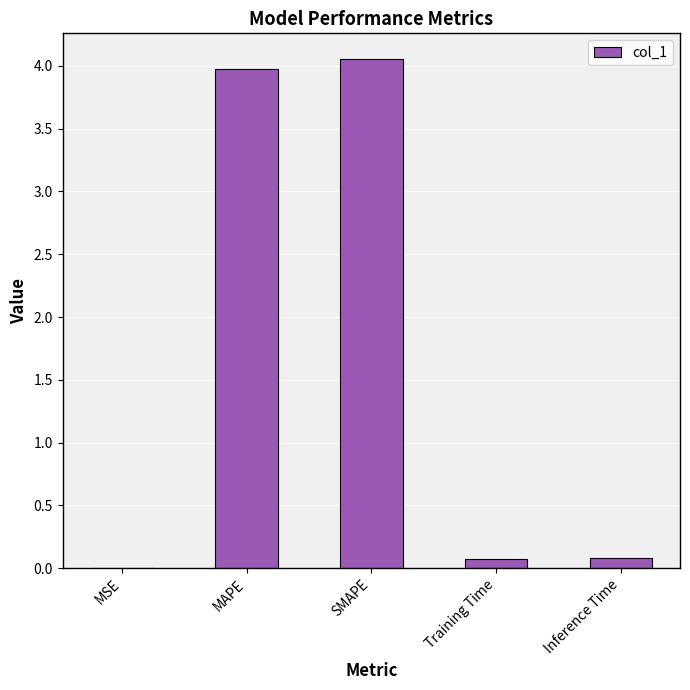

What is the sum of all values?

8.2